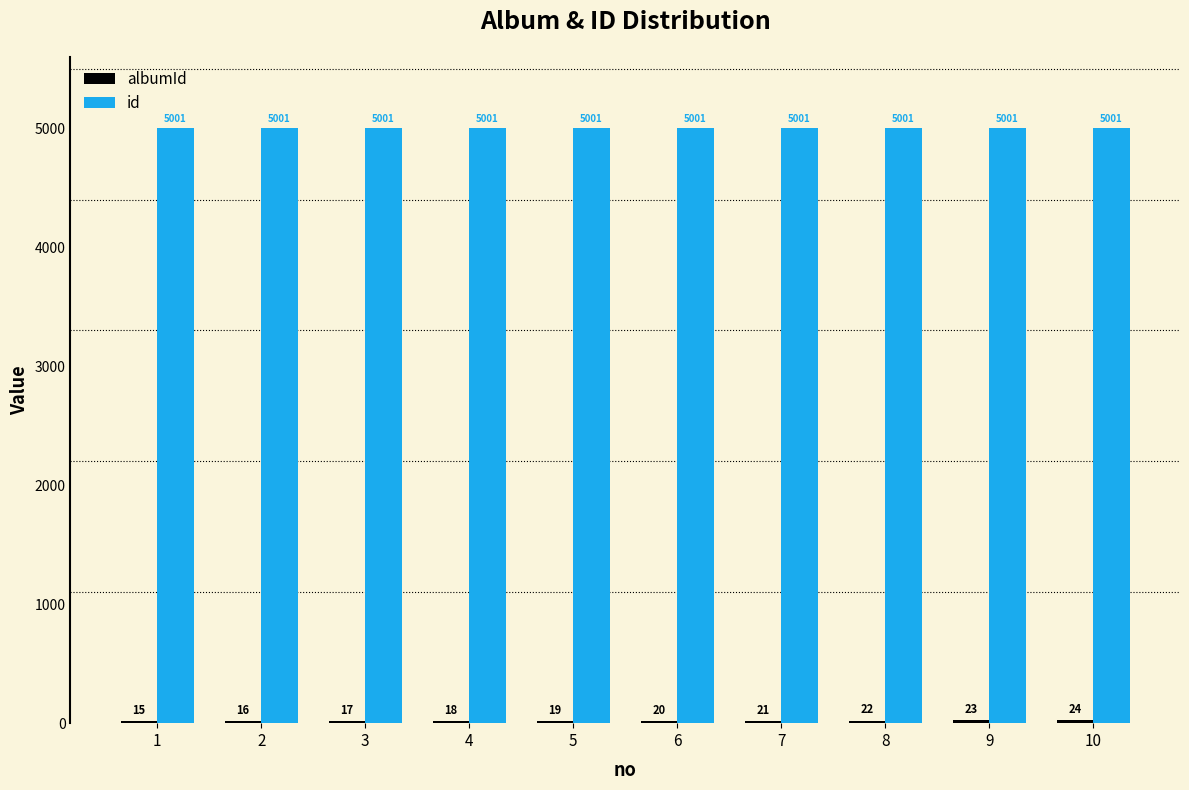

What is the sum of the id values at 4 and 10?

10002